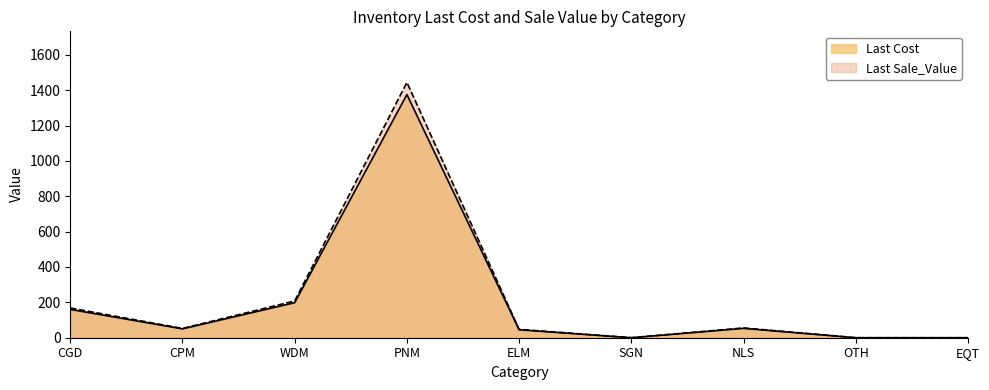

At which category is the sum across all series the highest?

PNM